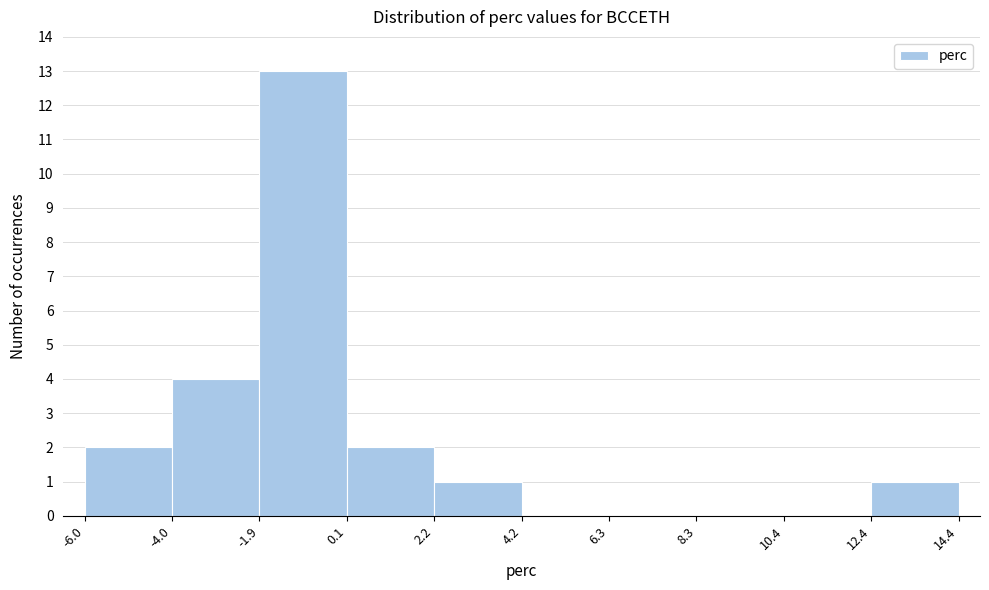

Reading left to right, transcribe this chart: for each bar, give the range it covers on the x-axis and its height. The values are not printed on the chart, so give them approximately, as read against the axis.

-6.0 to -4.0: 2
-4.0 to -1.9: 4
-1.9 to 0.1: 13
0.1 to 2.2: 2
2.2 to 4.2: 1
4.2 to 6.3: 0
6.3 to 8.3: 0
8.3 to 10.4: 0
10.4 to 12.4: 0
12.4 to 14.4: 1